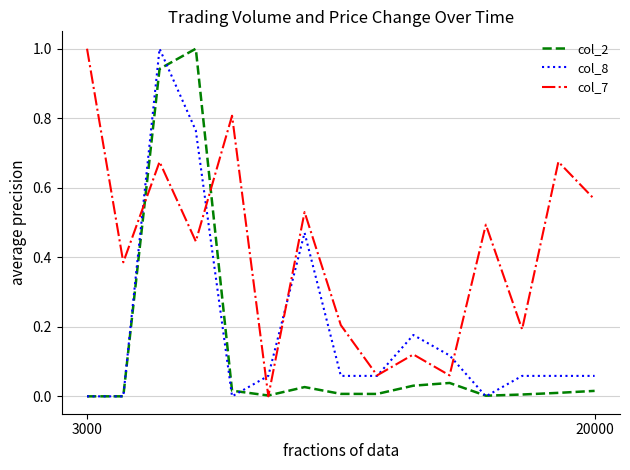

Which series has the largest total across all categories?

col_7